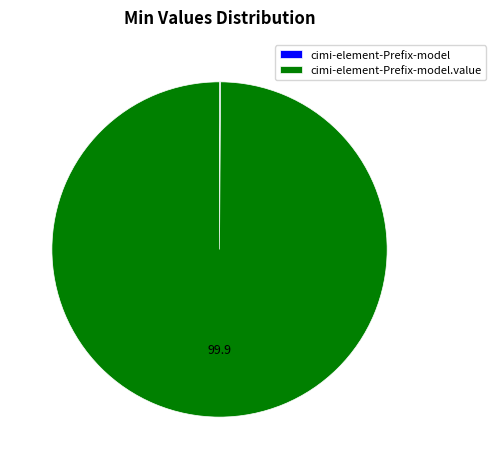

Does any single category account for the majority?

Yes